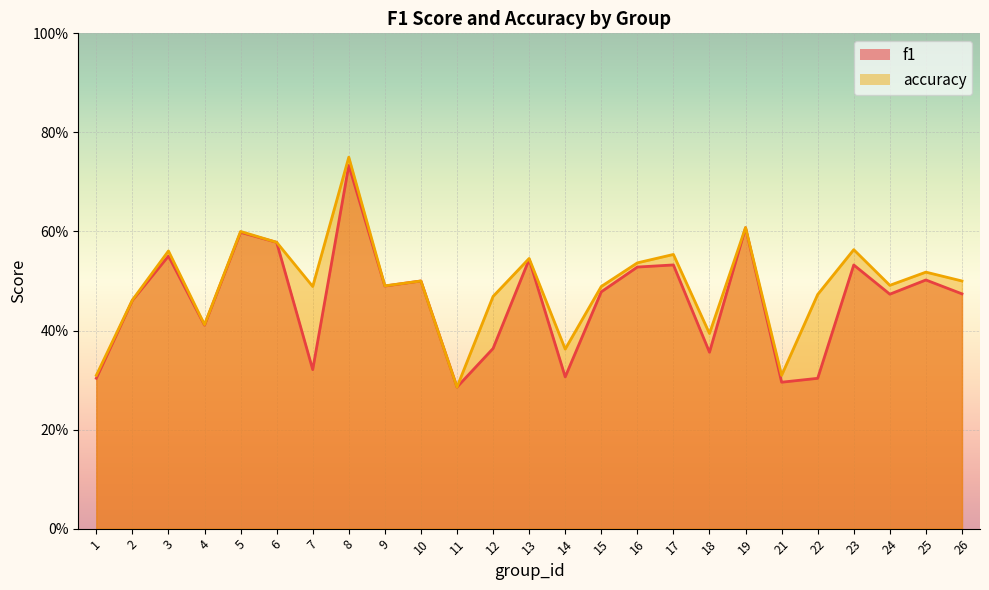

True or false: f1 and accuracy cross at least once.

False